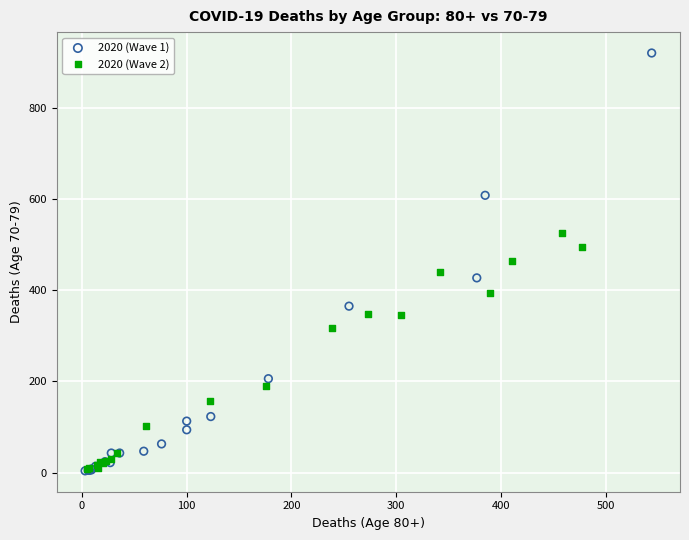

Which series reaches the maximum Y coordinate?

2020 (Wave 1)